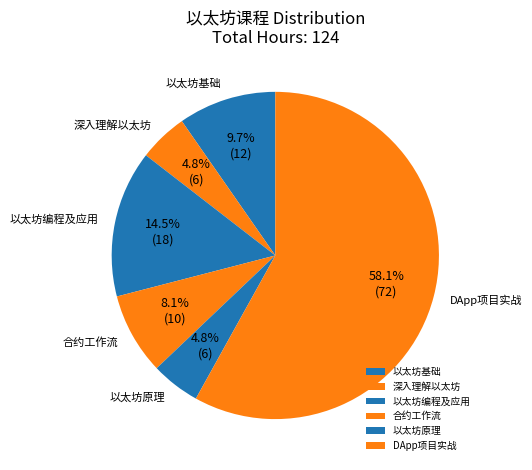

How many slices are in this pie chart?

6